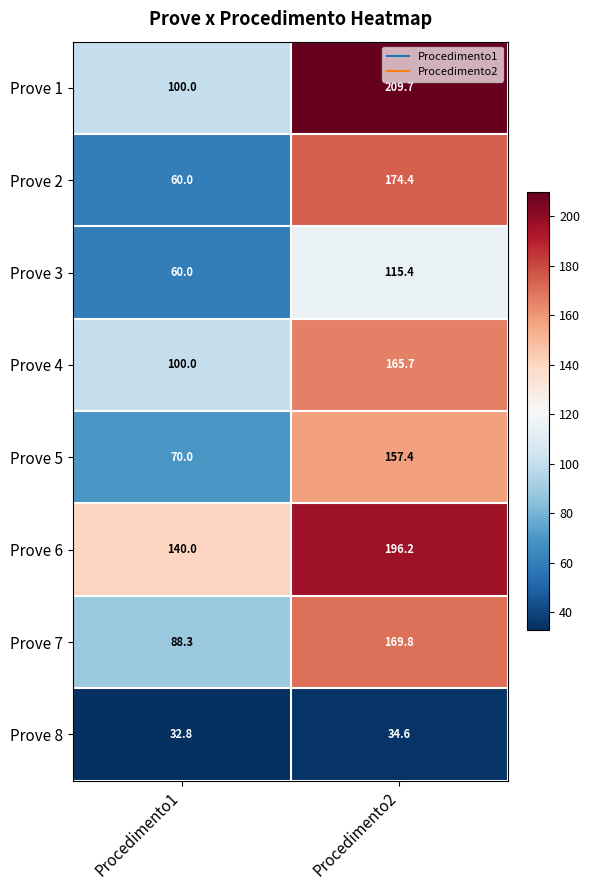

Which series has the largest total across all categories?

Prove 6